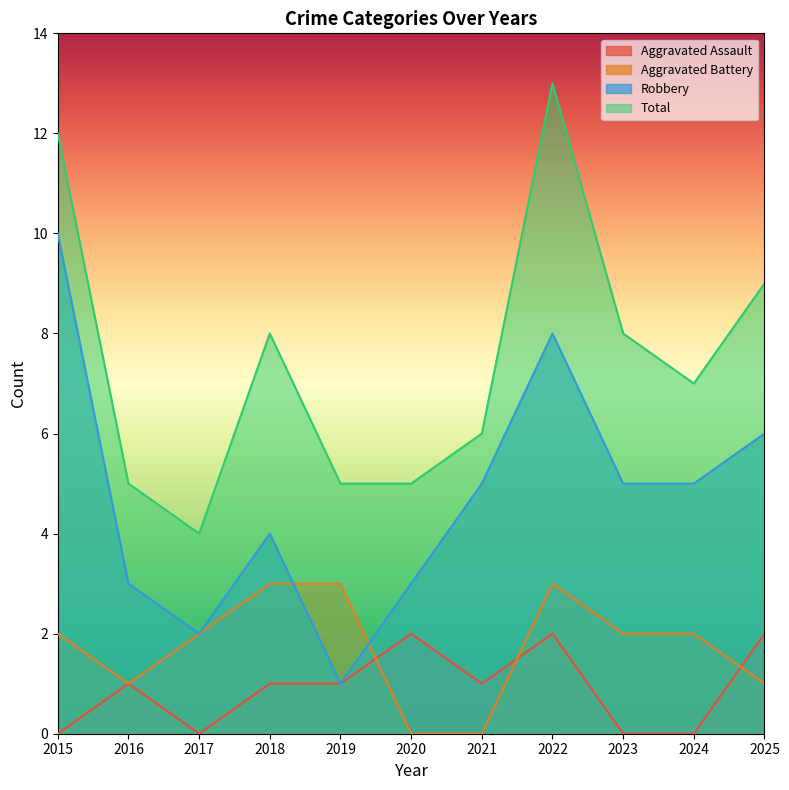

True or false: Total and Aggravated Battery cross at least once.

False